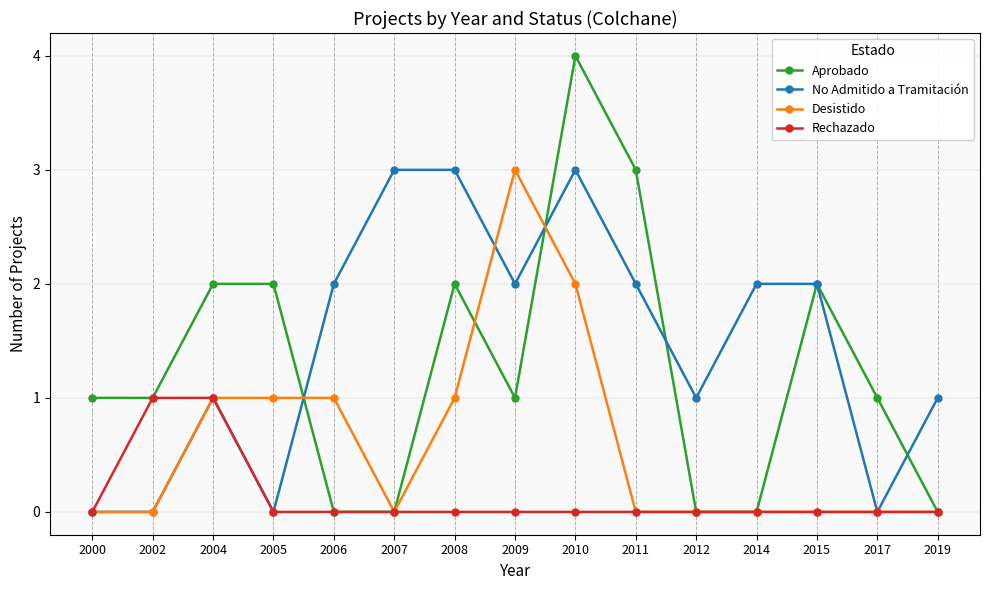

Reading right to left, what are all the values shown in this chart?

Aprobado: 0	1	2	0	0	3	4	1	2	0	0	2	2	1	1
No Admitido a Tramitación: 1	0	2	2	1	2	3	2	3	3	2	0	1	0	0
Desistido: 0	0	0	0	0	0	2	3	1	0	1	1	1	0	0
Rechazado: 0	0	0	0	0	0	0	0	0	0	0	0	1	1	0